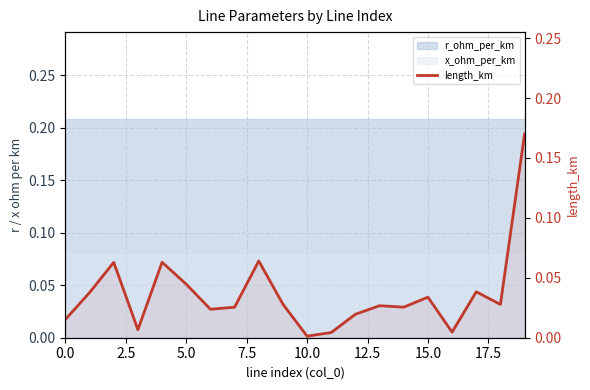

What is the greatest value displayed?

0.2